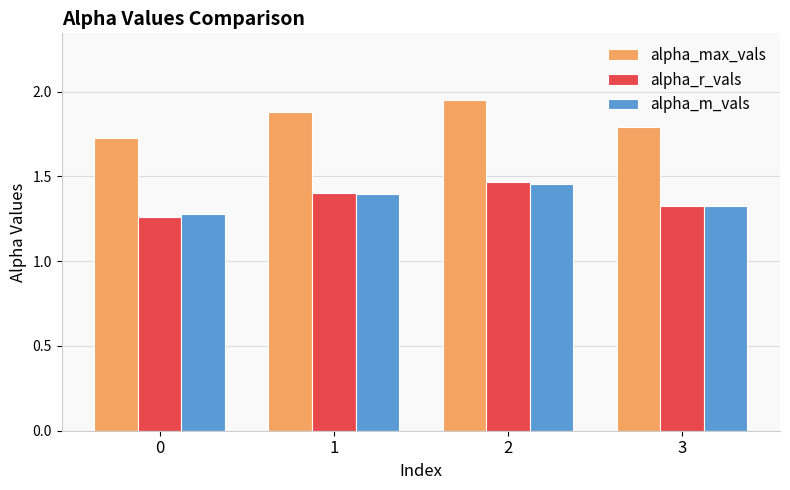

What are all the series names shown in the legend?

alpha_max_vals, alpha_r_vals, alpha_m_vals